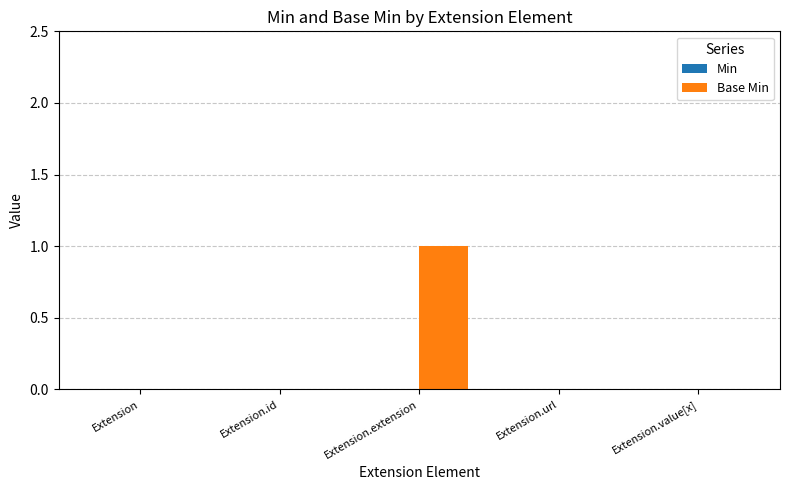

Reading right to left, list all the values displayed in this chart.

Extension.value[x]=0	Extension.url=0	Extension.extension=1	Extension.id=0	Extension=0